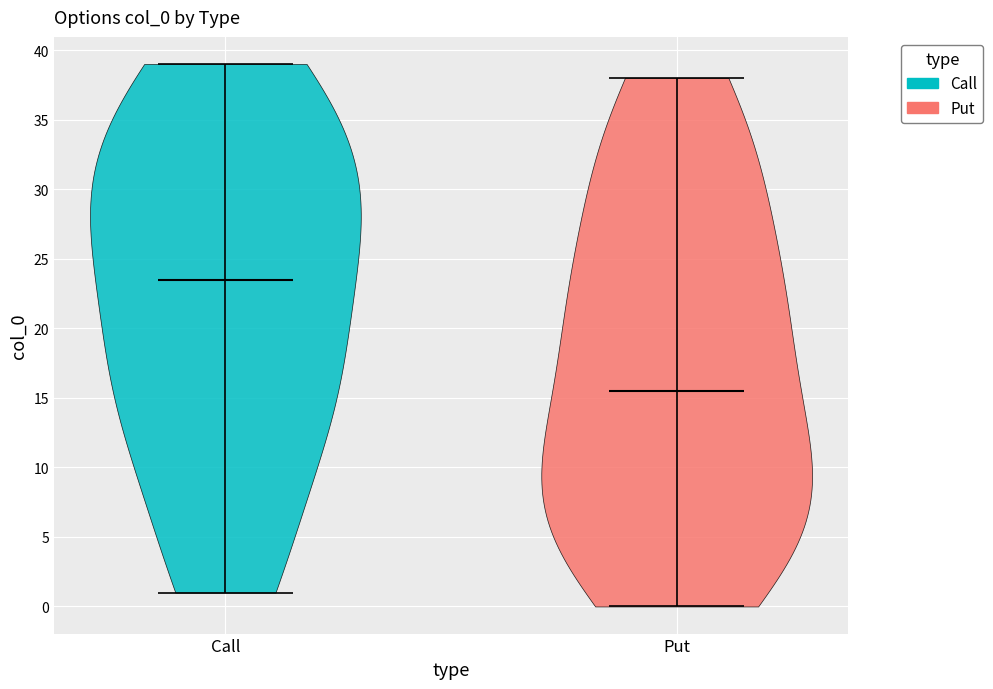

Which violin has the lowest median line?

Put